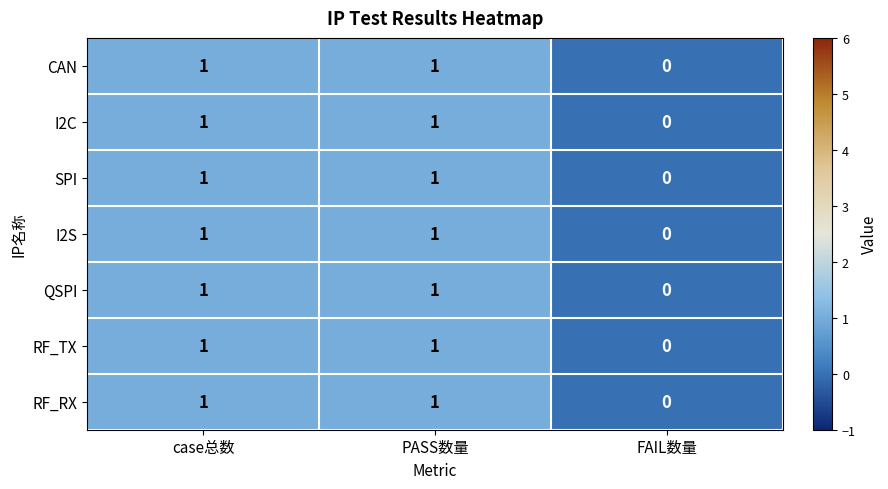

Reading left to right, transcribe all the data shown in this chart.

CAN: case总数=1	PASS数量=1	FAIL数量=0
I2C: case总数=1	PASS数量=1	FAIL数量=0
SPI: case总数=1	PASS数量=1	FAIL数量=0
I2S: case总数=1	PASS数量=1	FAIL数量=0
QSPI: case总数=1	PASS数量=1	FAIL数量=0
RF_TX: case总数=1	PASS数量=1	FAIL数量=0
RF_RX: case总数=1	PASS数量=1	FAIL数量=0